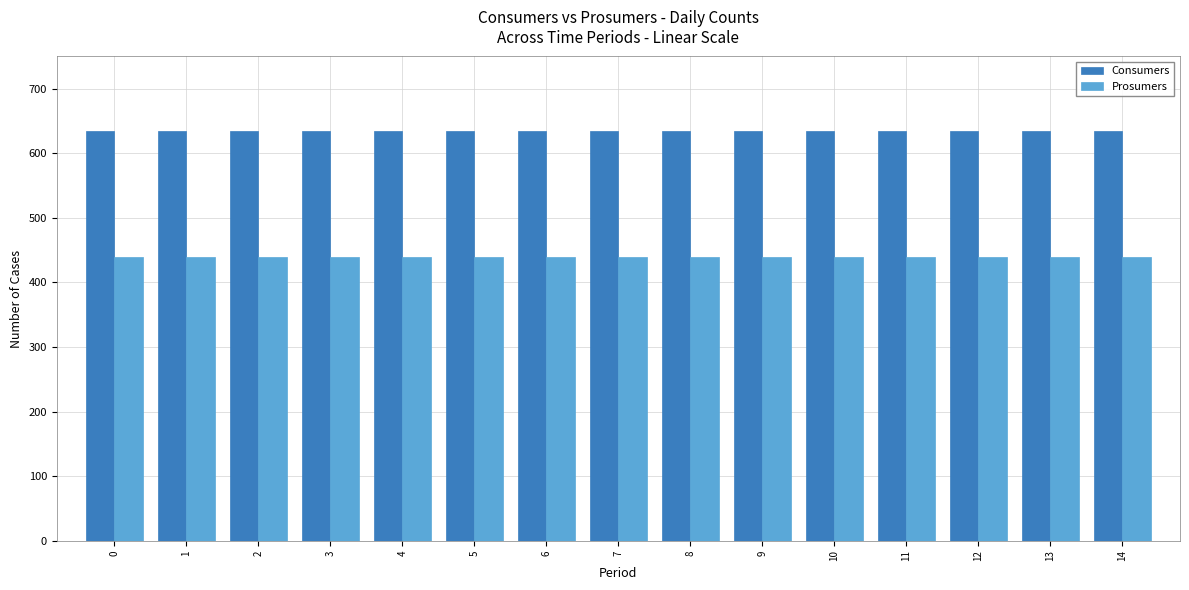

List the series in order of their overall mean, highest first.

Consumers, Prosumers